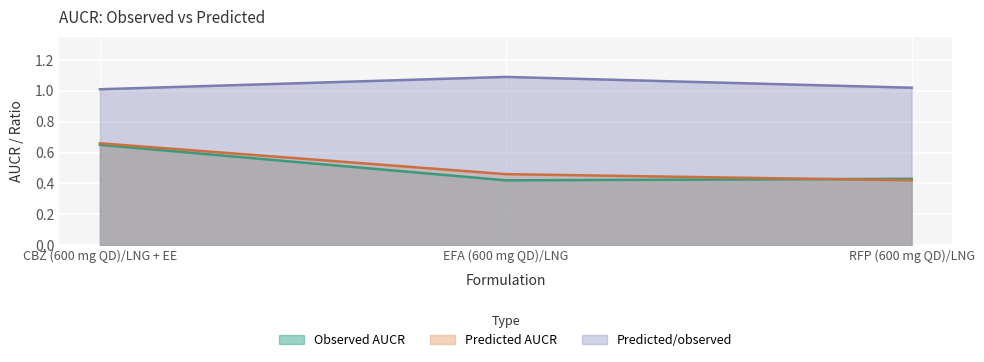

What are all the series names shown in the legend?

Observed AUCR, Predicted AUCR, Predicted/observed